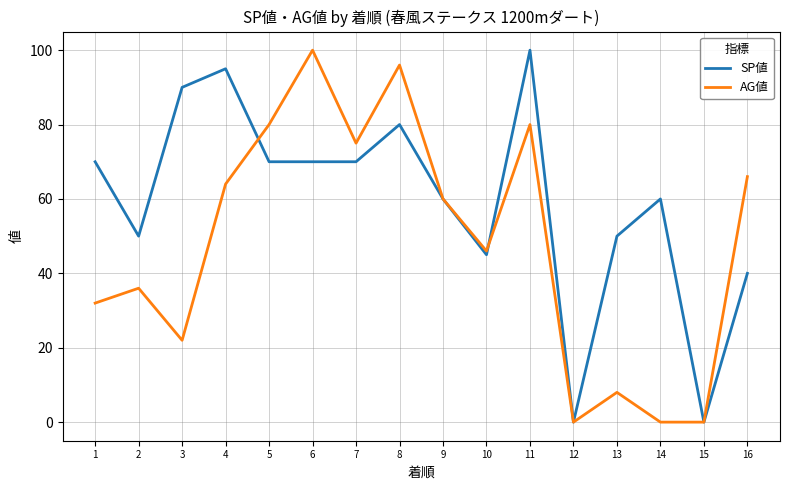

At which category is the sum across all series the highest?

11